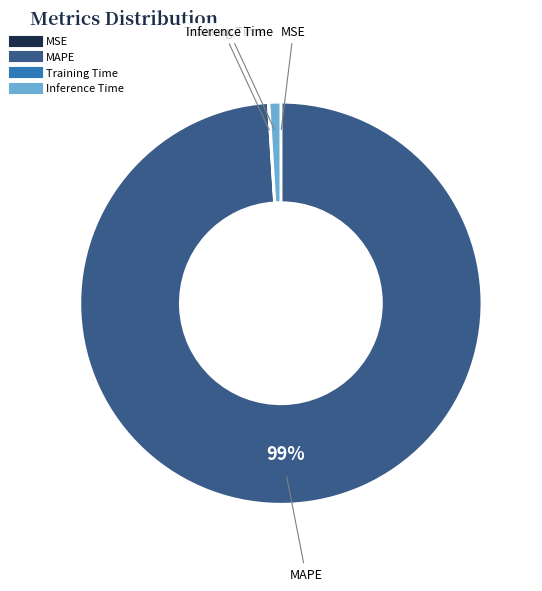

To the nearest percent, what is the average slice percentage?

25%